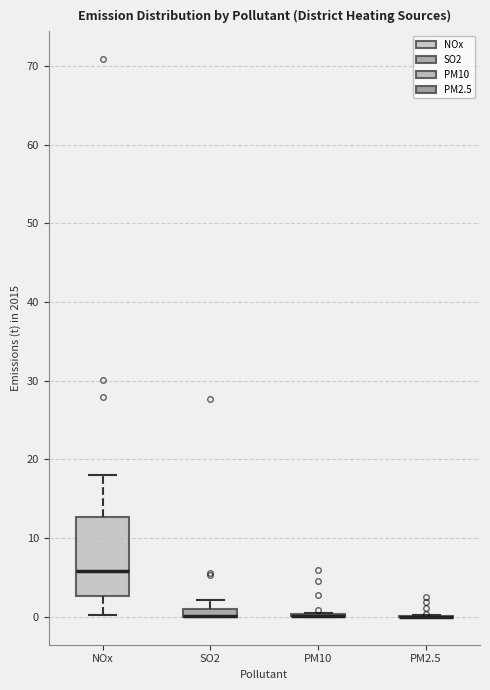

Where is the lower edge of the box for SO2 on the y-axis? The values are not printed on the chart, so give them approximately, as read against the axis.

0